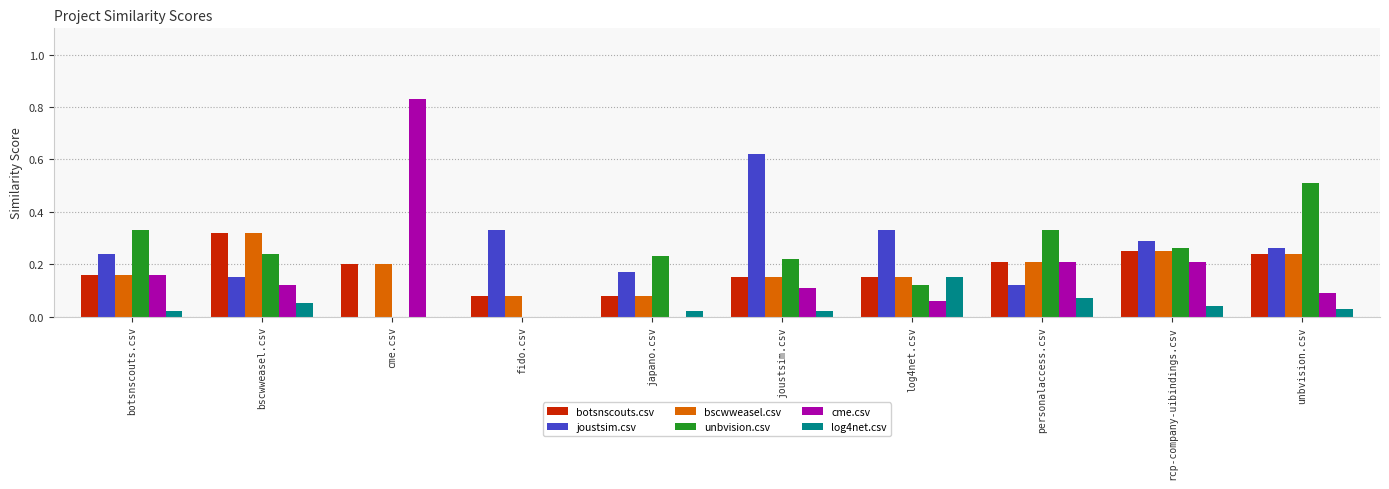

What is the sum of all log4net.csv values?

0.4